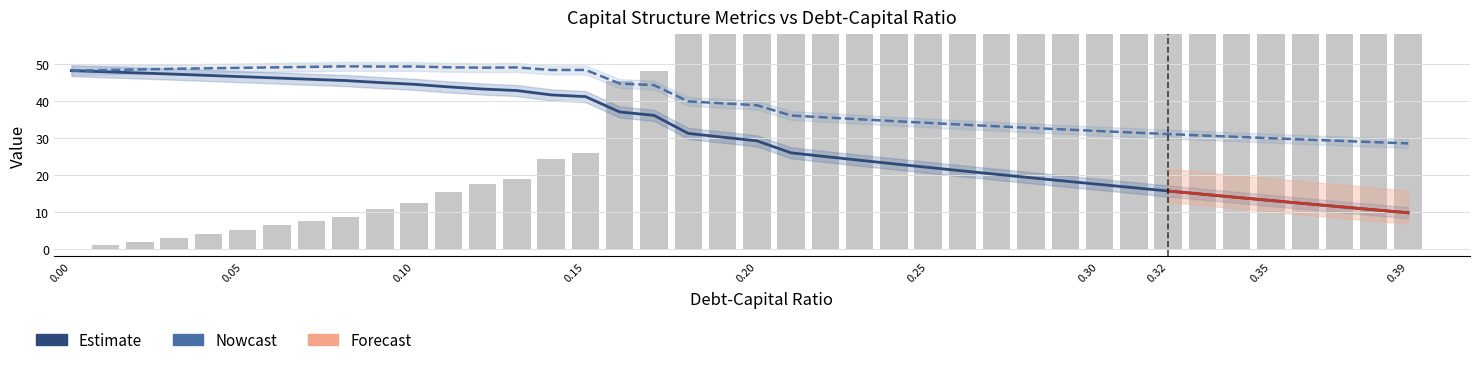

How many distinct data groups are displayed?

3